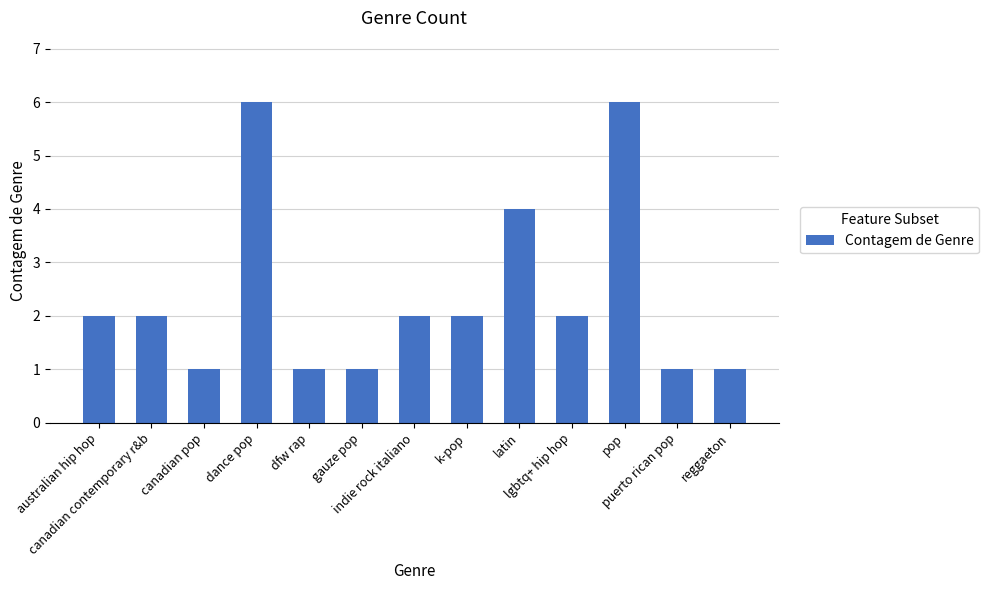

What is the value of the 8th bar from the left?

2